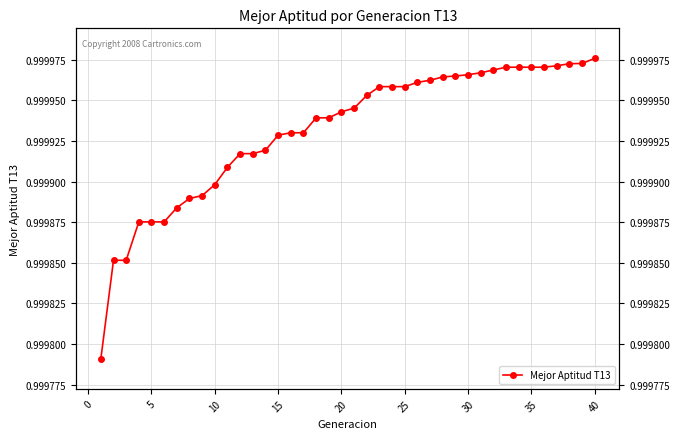

What is the value of the 38th point from the left?

1.0